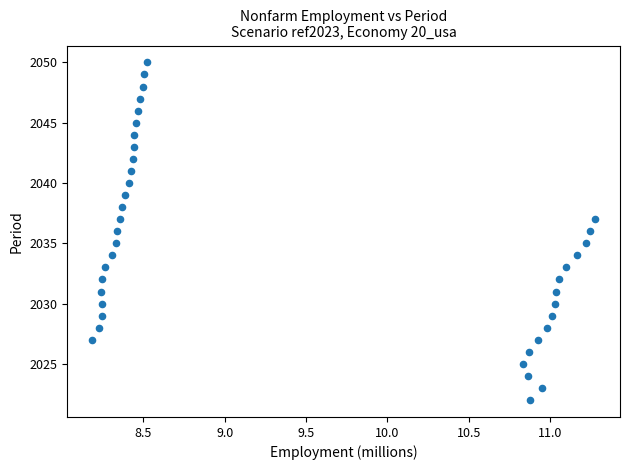

What is the range of Y values (max minus min)?

28